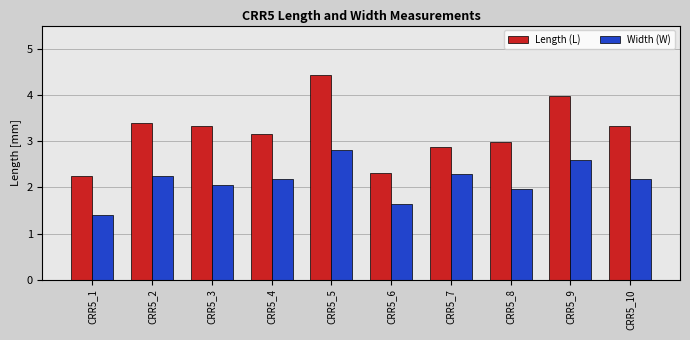

Is the value of Width (W) at CRR5_3 greater than the value of Length (L) at CRR5_5?

No